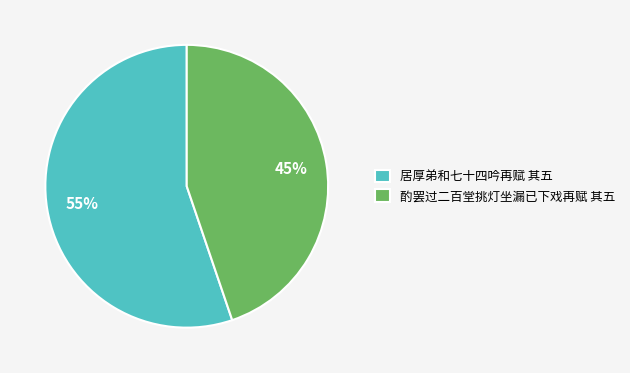

What is the ratio of the value at 居厚弟和七十四吟再赋 其五 to the value at 酌罢过二百堂挑灯坐漏已下戏再赋 其五?

1.2